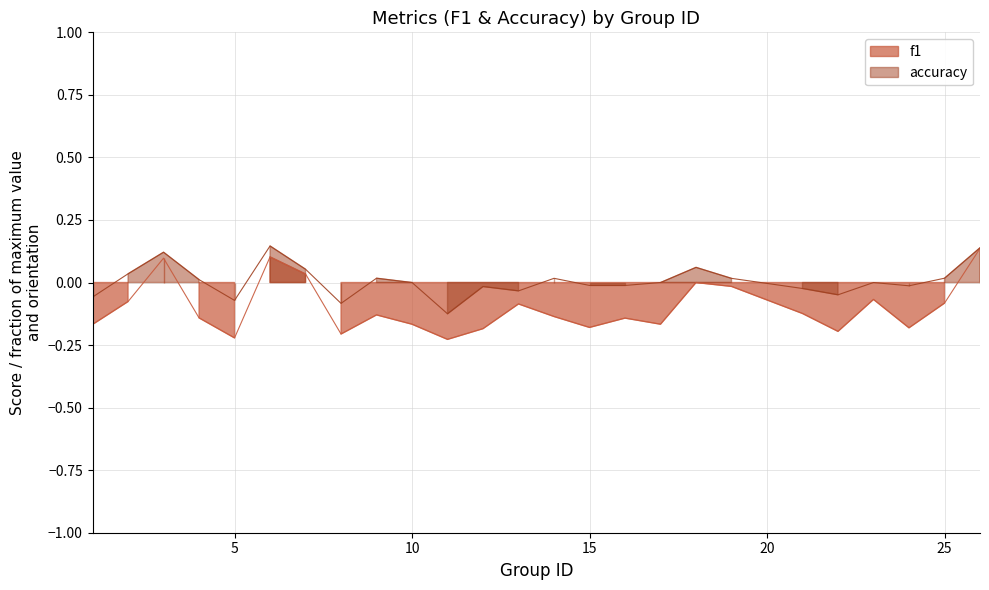

Between 5 and 24, which series saw the biggest shift?

accuracy